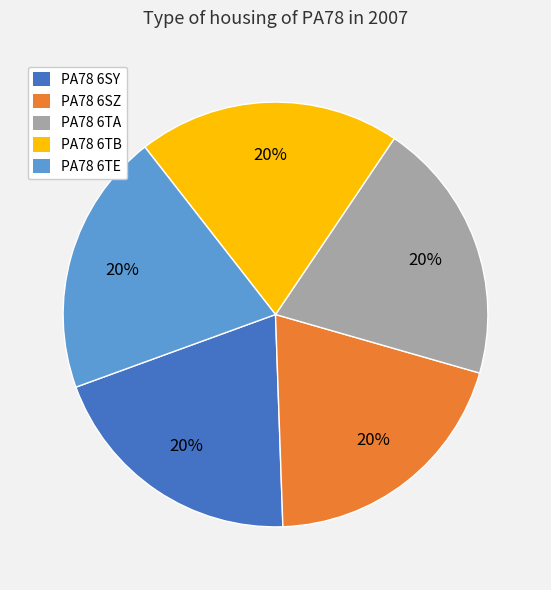

Does PA78 6TB represent more than half of the total?

No